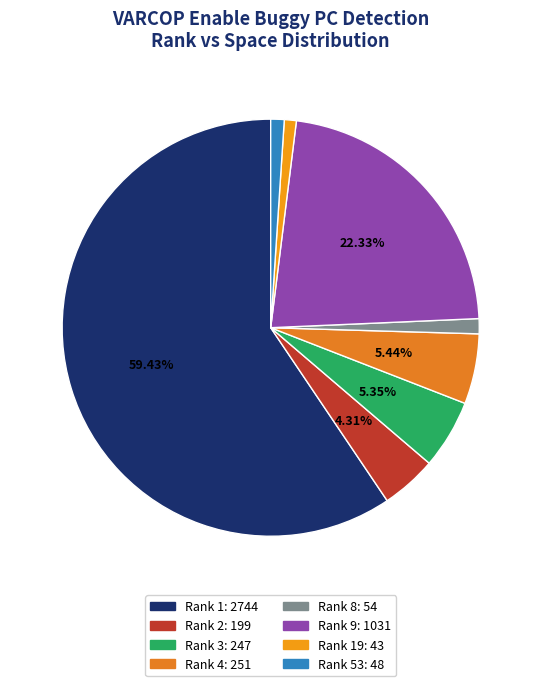

How many segments does this pie chart have?

8